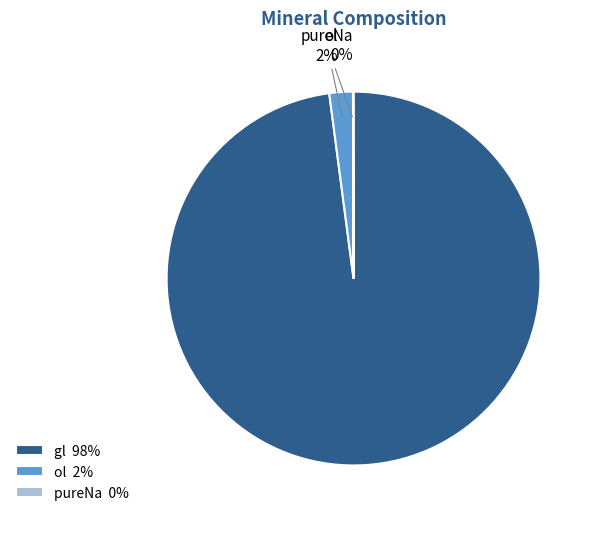

True or false: gl 98% accounts for 98% of the total.

True